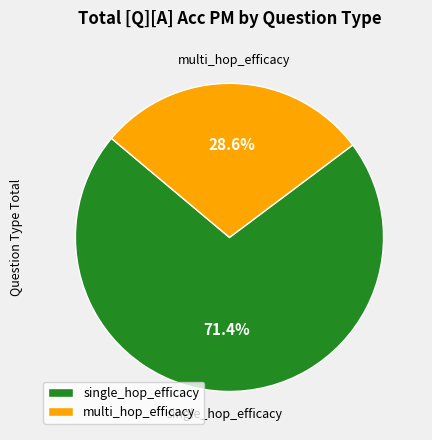

Count the number of slices in the pie.

2